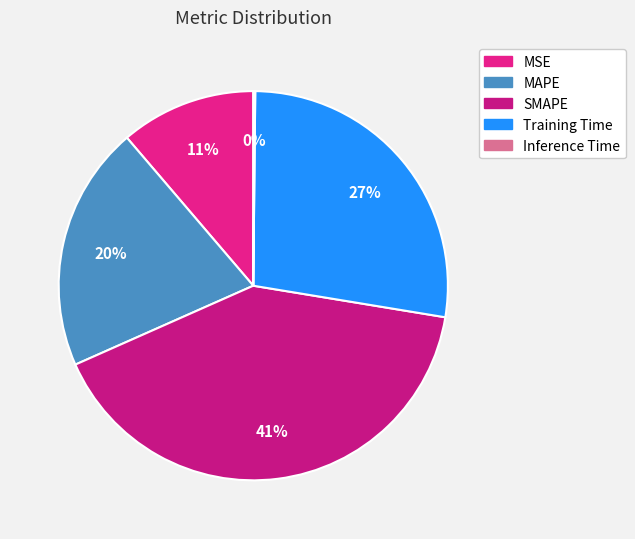

Does any single category account for the majority?

No